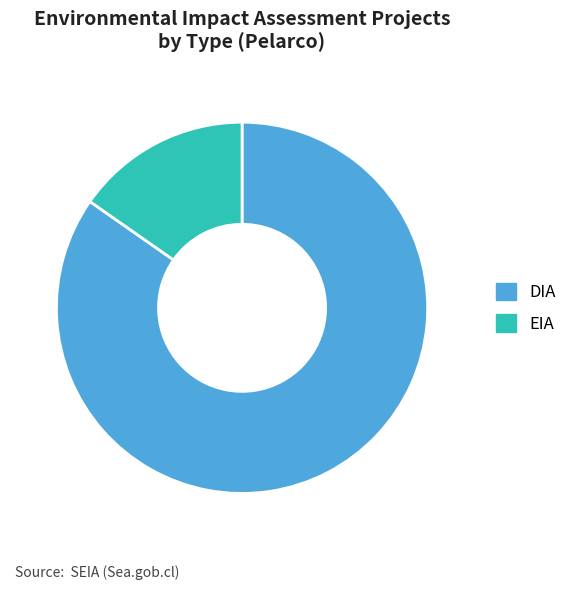

What is the smallest slice in the pie chart?

EIA